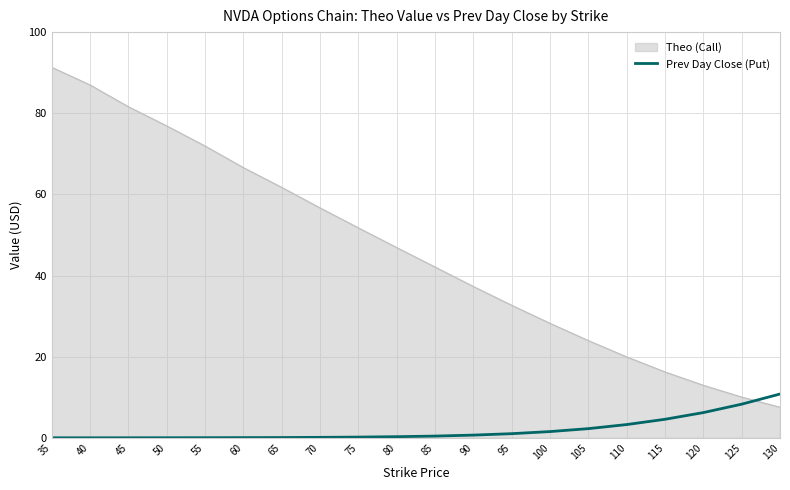

Is the value of Theo (Call) at 55 greater than the value of Prev Day Close (Put) at 50?

Yes